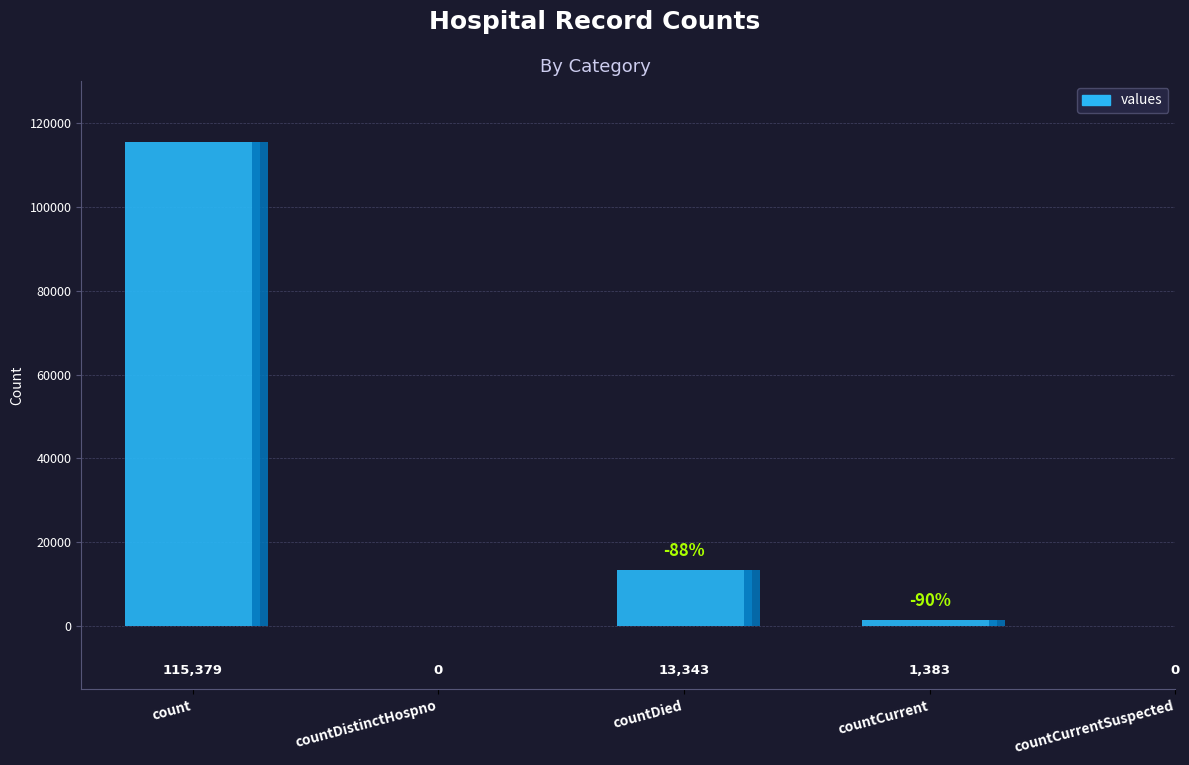

What value does the data have at countCurrent, to the nearest 10?

1380